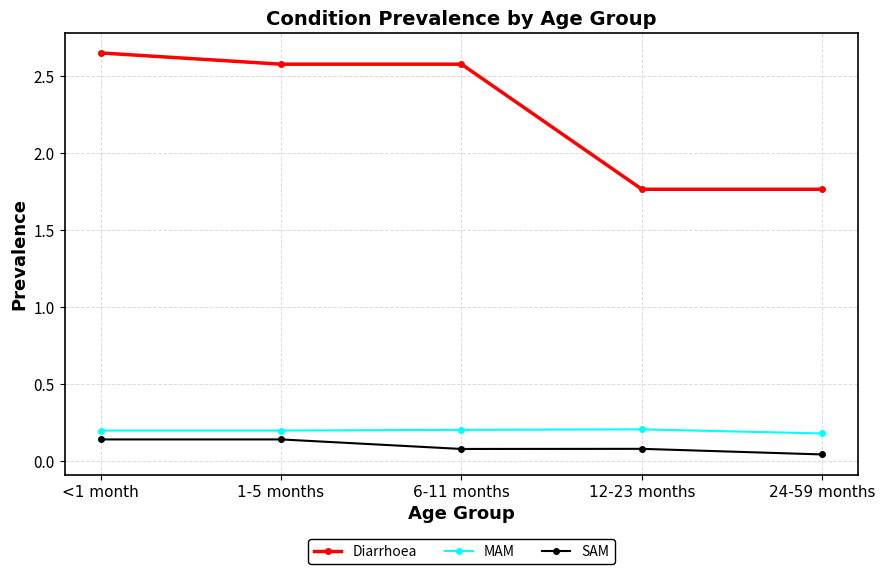

How many data points does each series have?

5